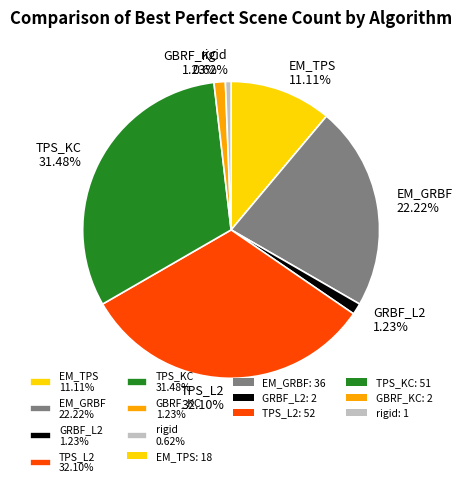

What percentage is the GRBF_L2 slice, to the nearest percent?

1%